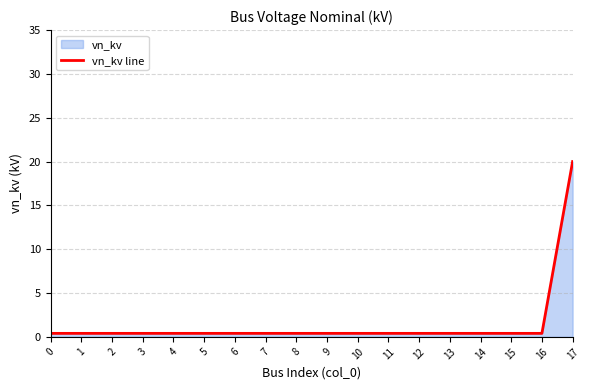

Reading left to right, extract all data points from this chart.

0=0.4	1=0.4	2=0.4	3=0.4	4=0.4	5=0.4	6=0.4	7=0.4	8=0.4	9=0.4	10=0.4	11=0.4	12=0.4	13=0.4	14=0.4	15=0.4	16=0.4	17=20.0